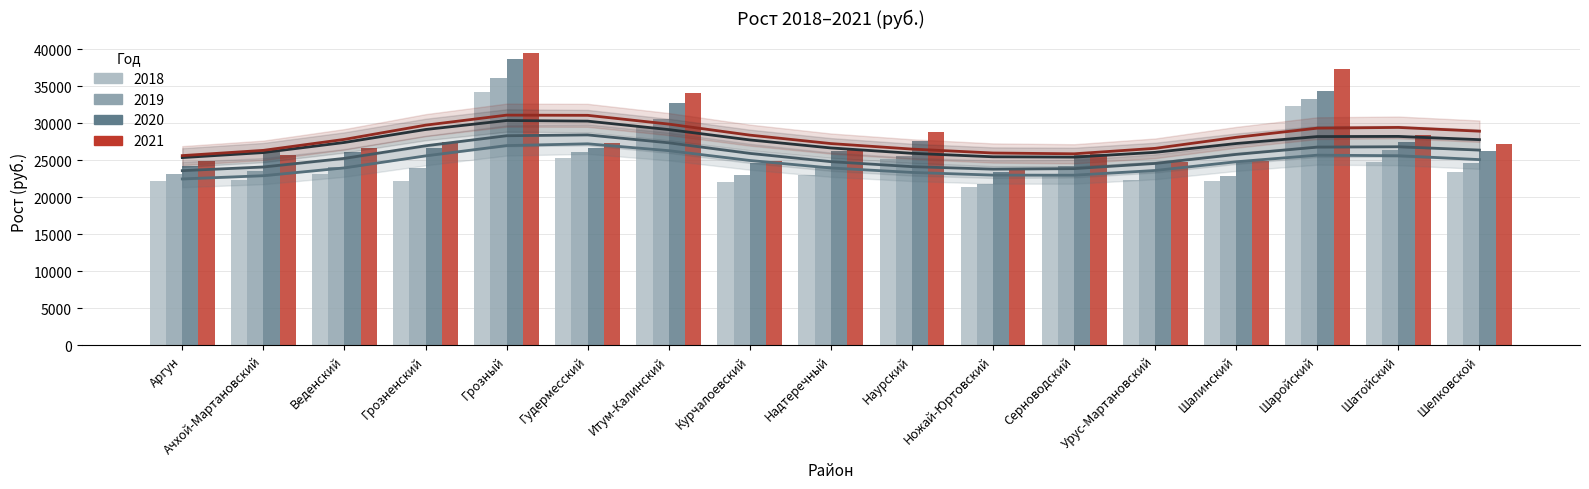

What are all the series names shown in the legend?

2018, 2019, 2020, 2021